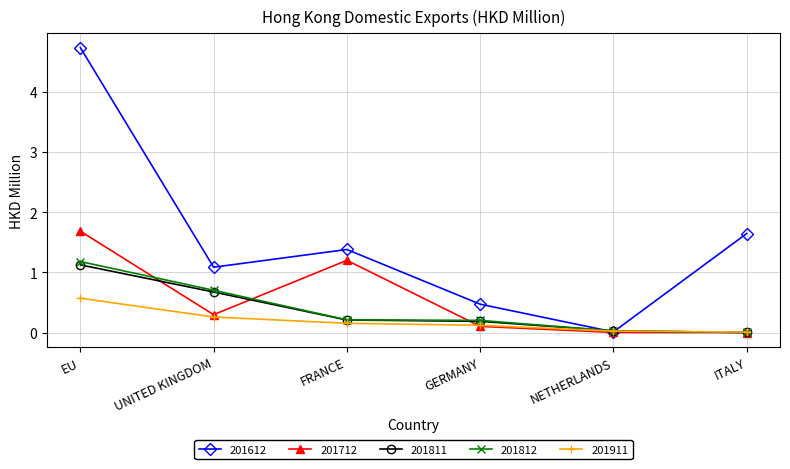

At which category does 201712 reach its first local valley?

UNITED KINGDOM